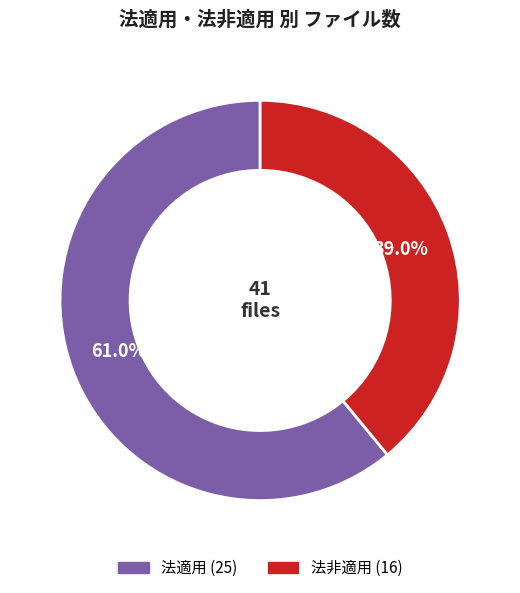

To the nearest percent, what is the average slice percentage?

50%